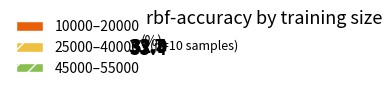

Is 45000–55000 the majority of the pie?

No